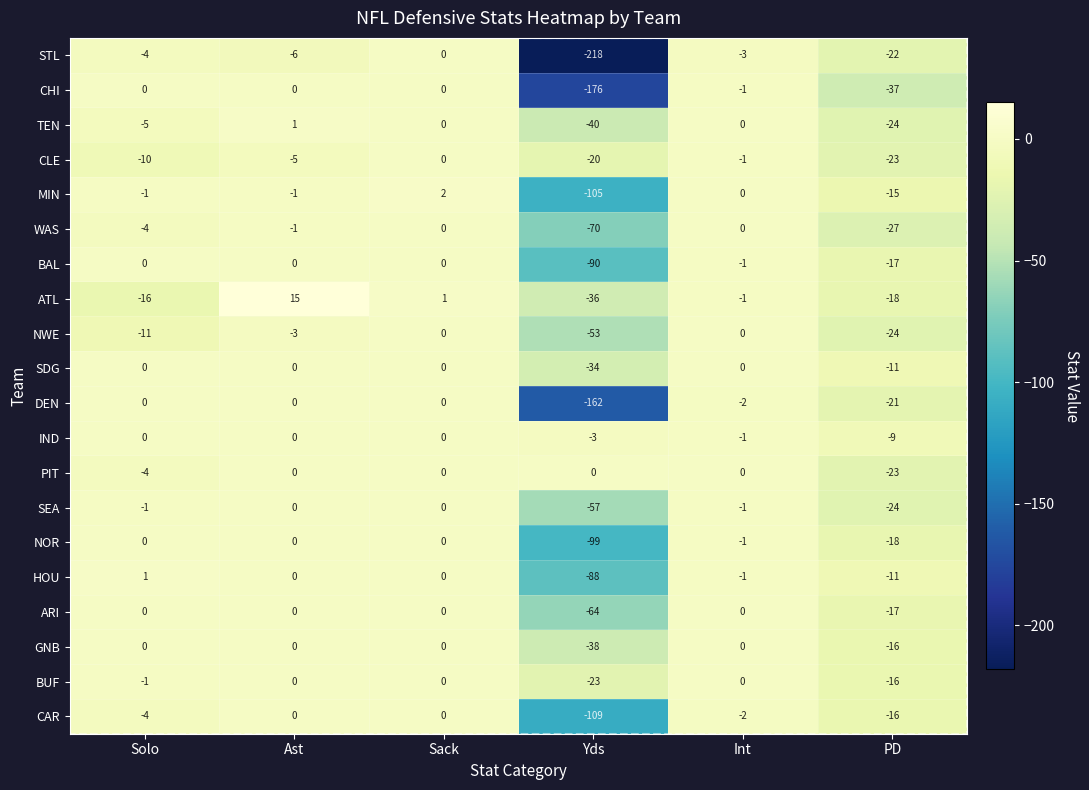

How many categories are shown in the chart?

6